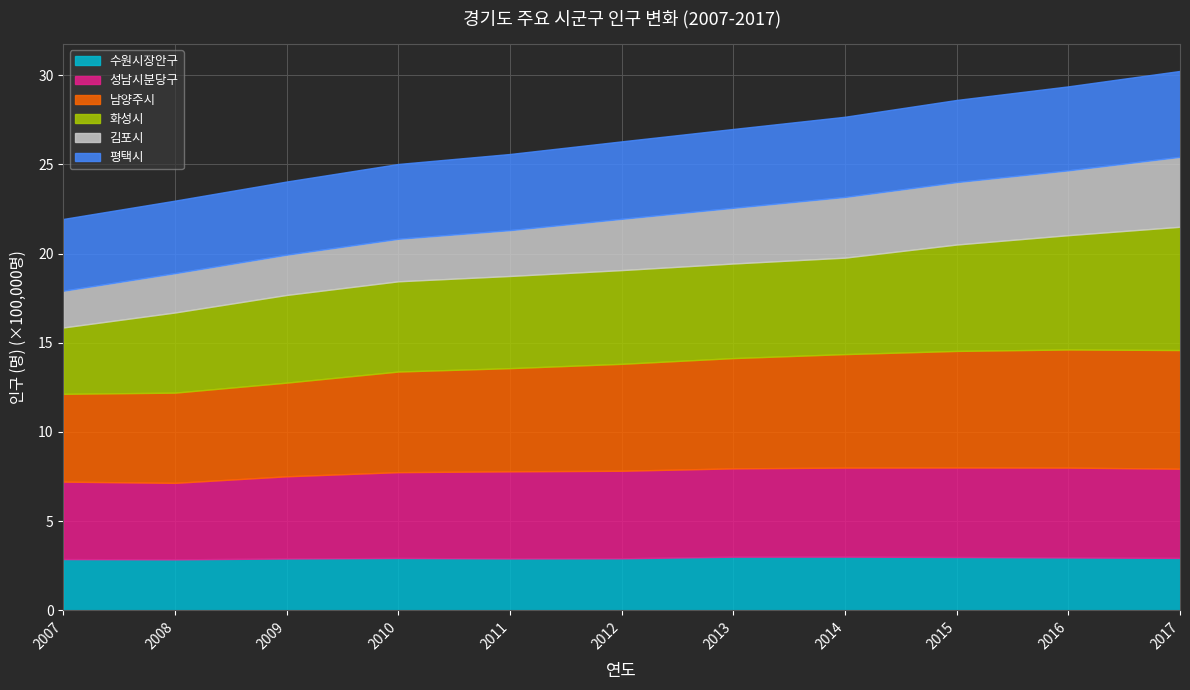

Is the value of 성남시분당구 at 2008 greater than the value of 김포시 at 2008?

Yes